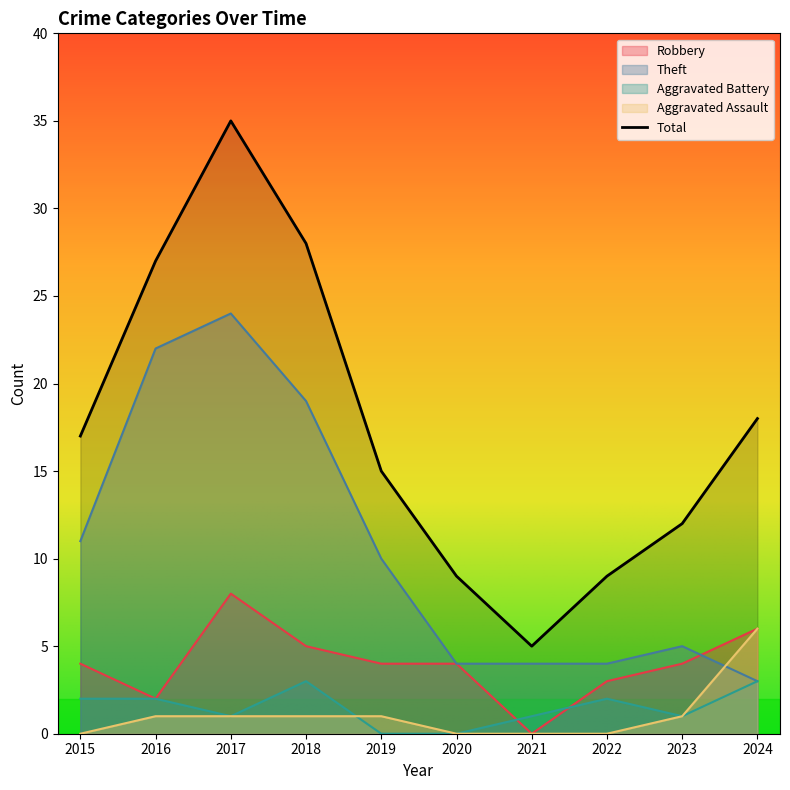

True or false: Robbery has more than 2 points higher than both neighbors.

False